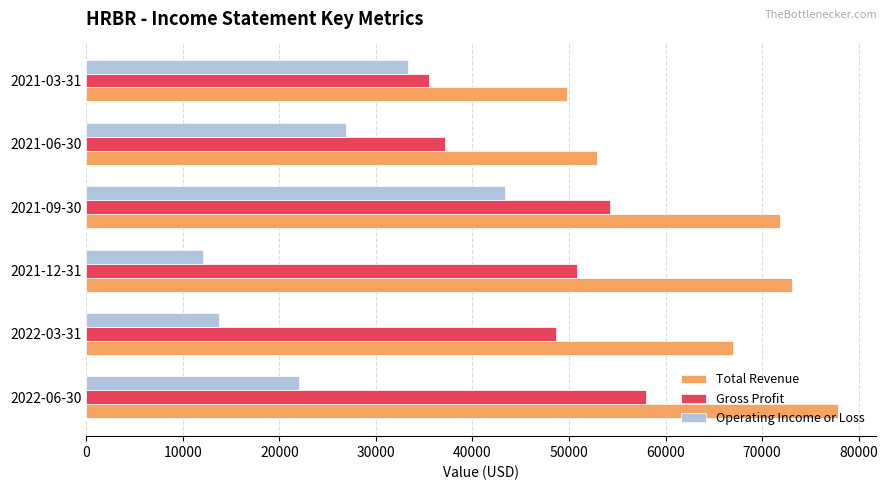

The value of Gross Profit at 2021-06-30 is 37200. True or false?

True